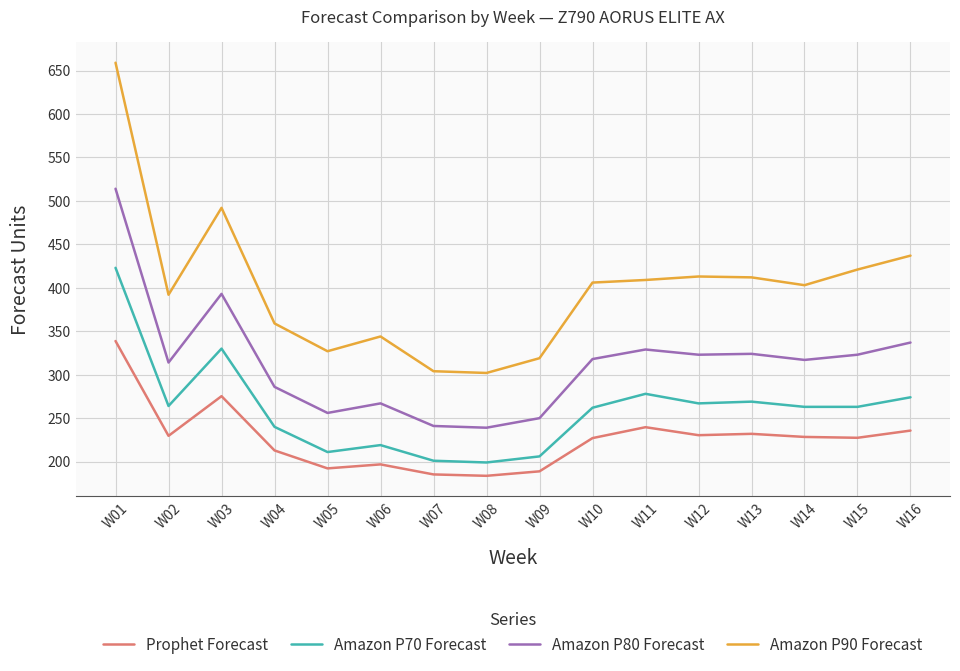

Is the value of Amazon P70 Forecast at W09 greater than the value of Amazon P80 Forecast at W06?

No